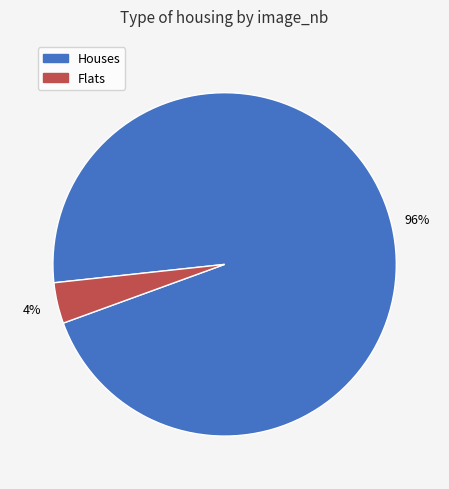

Does any single category account for the majority?

Yes